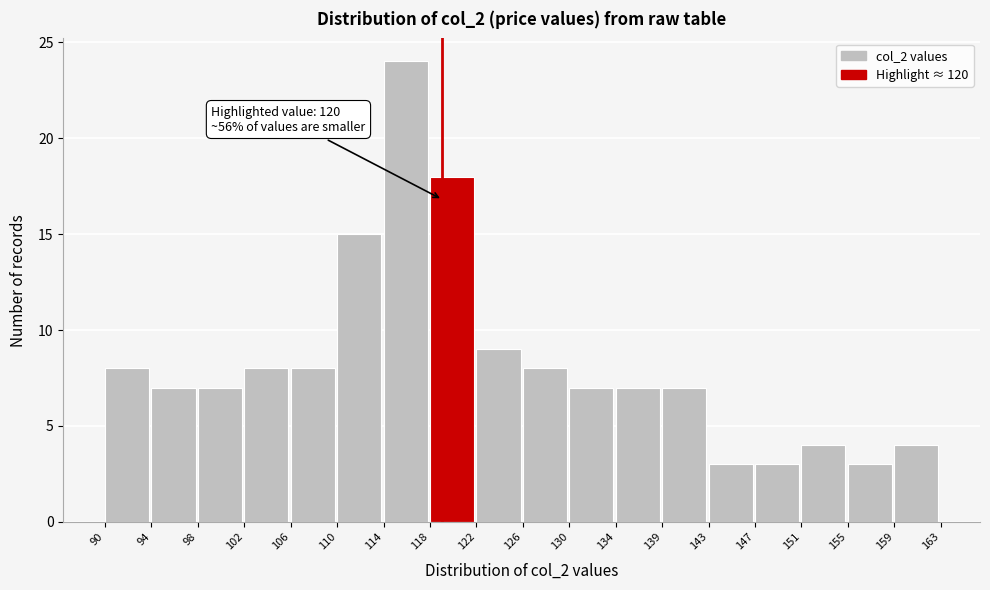

Reading left to right, extract all data points from this chart.

8	7	7	8	8	15	24	18	9	8	7	7	7	3	3	4	3	4